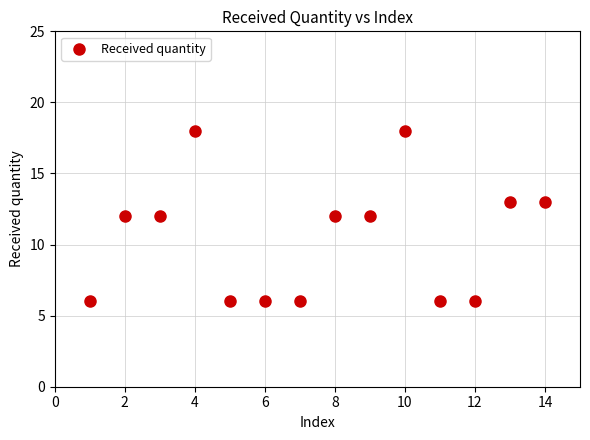

What is the range of Y values (max minus min)?

12